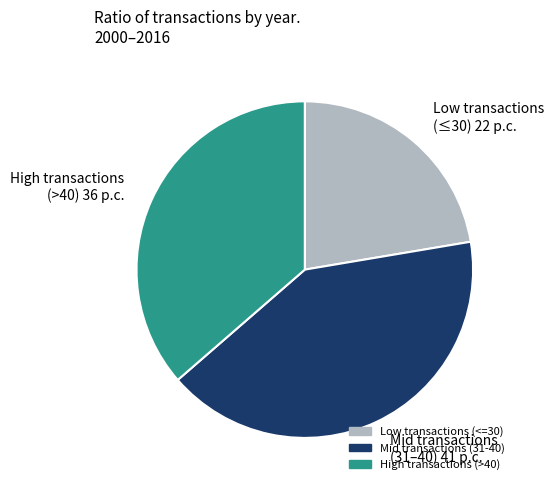

Rank the categories by value from highest to lowest.

Mid transactions (31–40) 41 p.c., High transactions (>40) 36 p.c., Low transactions (≤30) 22 p.c.